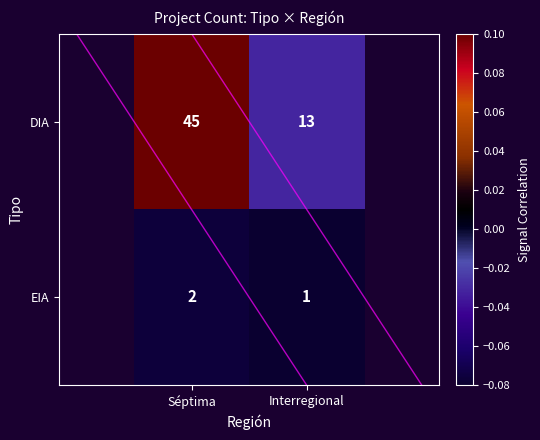

Reading right to left, what are all the values shown in this chart?

DIA: Interregional=13	Séptima=45
EIA: Interregional=1	Séptima=2